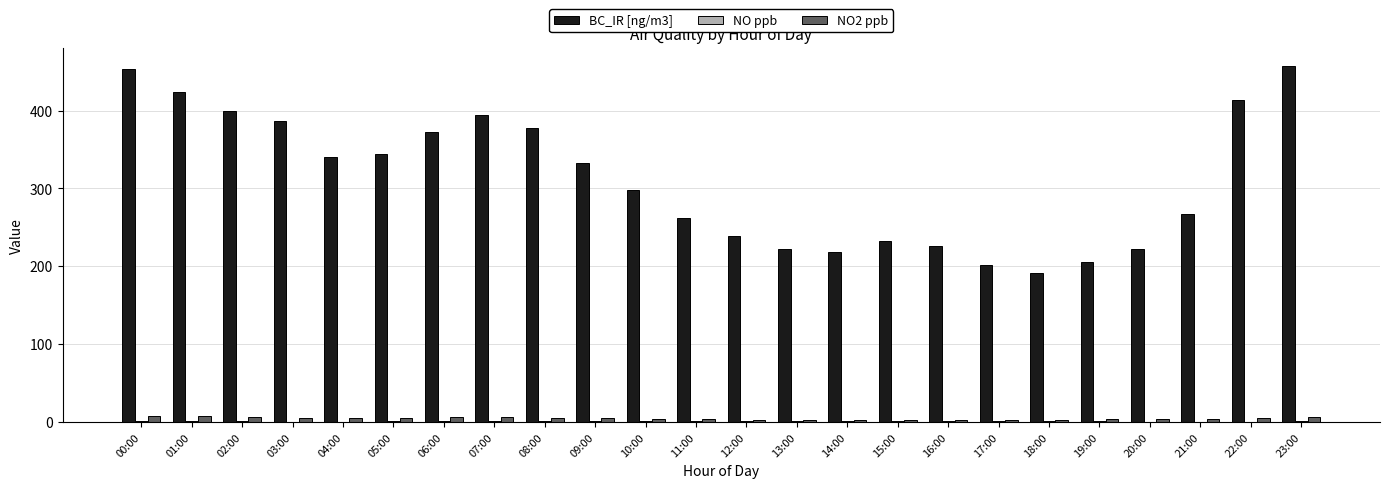

Is the value of BC_IR [ng/m3] at 18:00 greater than the value of NO2 ppb at 06:00?

Yes